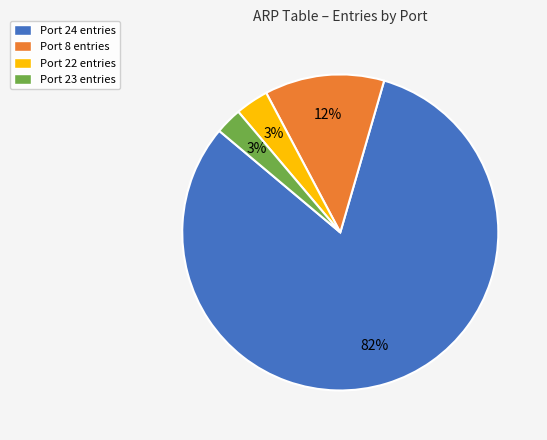

Which slice is the largest?

Port 24 entries